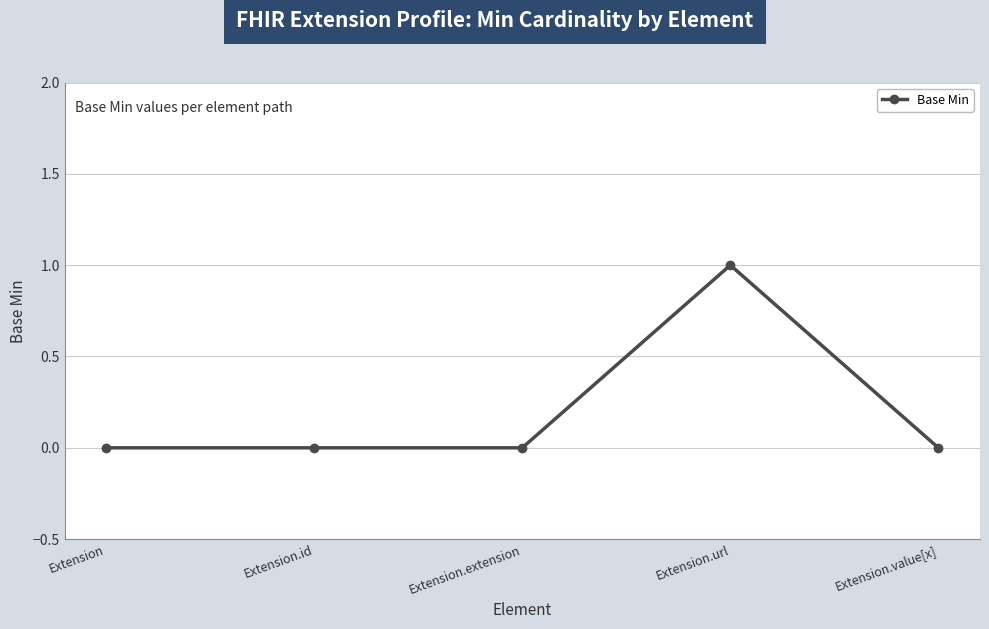

Count the values in the range 0 to 1.

5